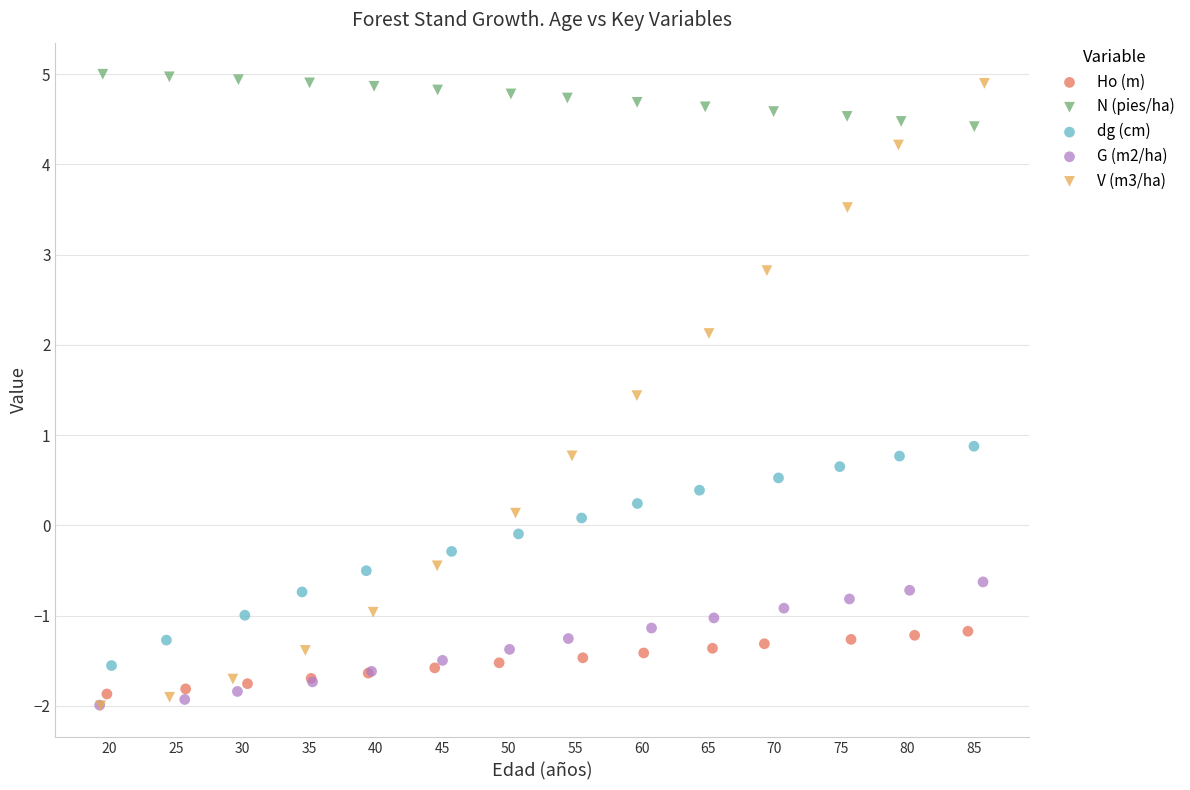

Which series has the largest Y range (max minus min)?

V (m3/ha)